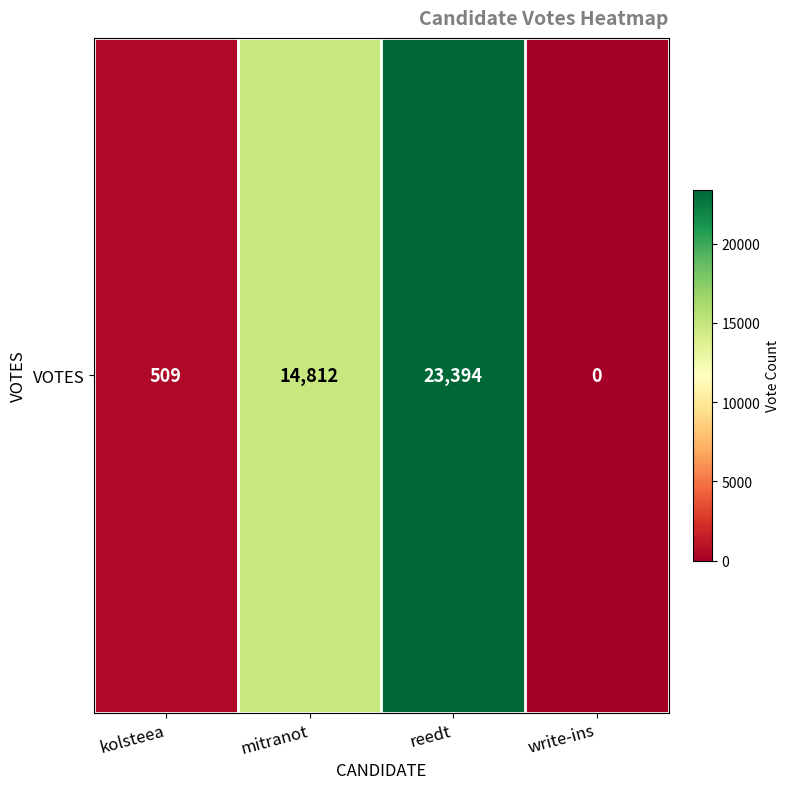

Reading left to right, transcribe all the data shown in this chart.

kolsteea=509	mitranot=14812	reedt=23394	write-ins=0